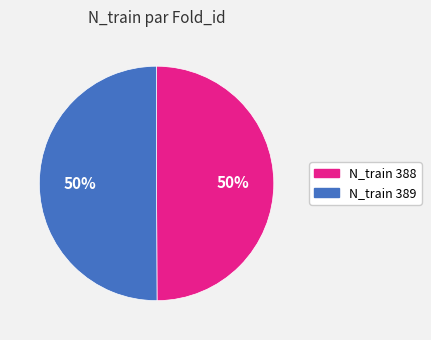

Combined, do N_train 389 and N_train 388 account for over 50%?

Yes